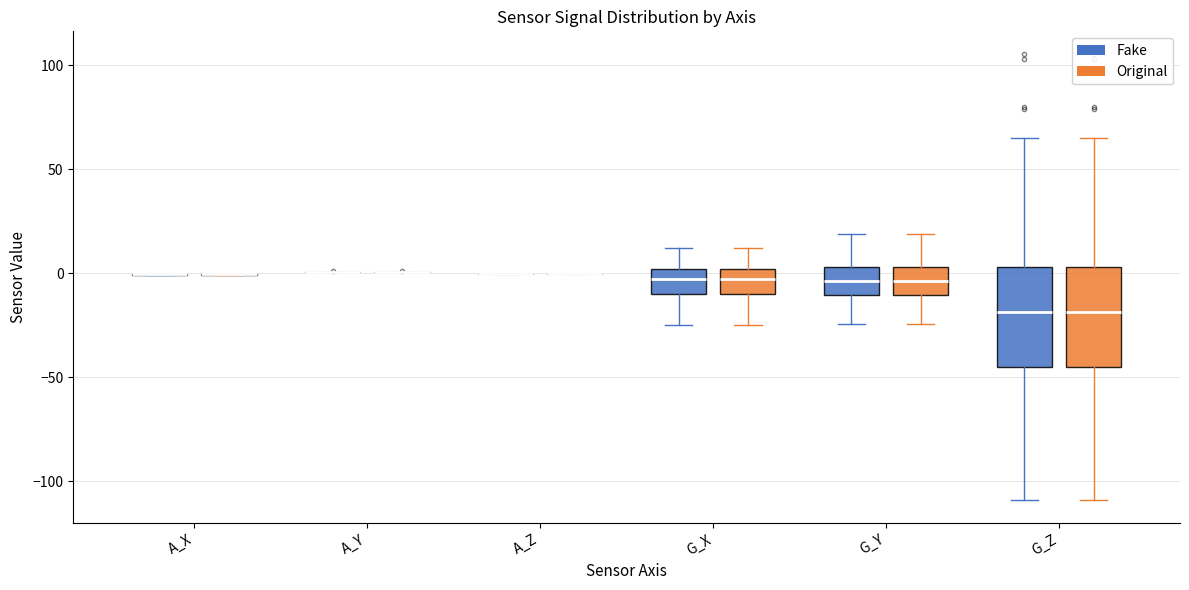

Reading left to right, read every box against the y-axis: the position of its median line, the range the box covers, and the ends of its whiskers. The values are not printed on the chart, so give them approximately, as read against the axis.

A_X (Fake): box collapsed to a line at 0, whiskers 0 to 0
A_X (Original): box collapsed to a line at 0, whiskers 0 to 0
A_Y (Fake): box collapsed to a line at 0, whiskers 0 to 0
A_Y (Original): box collapsed to a line at 0, whiskers 0 to 0
A_Z (Fake): box collapsed to a line at 0, whiskers 0 to 0
A_Z (Original): box collapsed to a line at 0, whiskers 0 to 0
G_X (Fake): median -5, box -10 to 0, whiskers -25 to 10
G_X (Original): median -5, box -10 to 0, whiskers -25 to 10
G_Y (Fake): median -5, box -10 to 5, whiskers -25 to 20
G_Y (Original): median -5, box -10 to 5, whiskers -25 to 20
G_Z (Fake): median -20, box -45 to 5, whiskers -110 to 65
G_Z (Original): median -20, box -45 to 5, whiskers -110 to 65